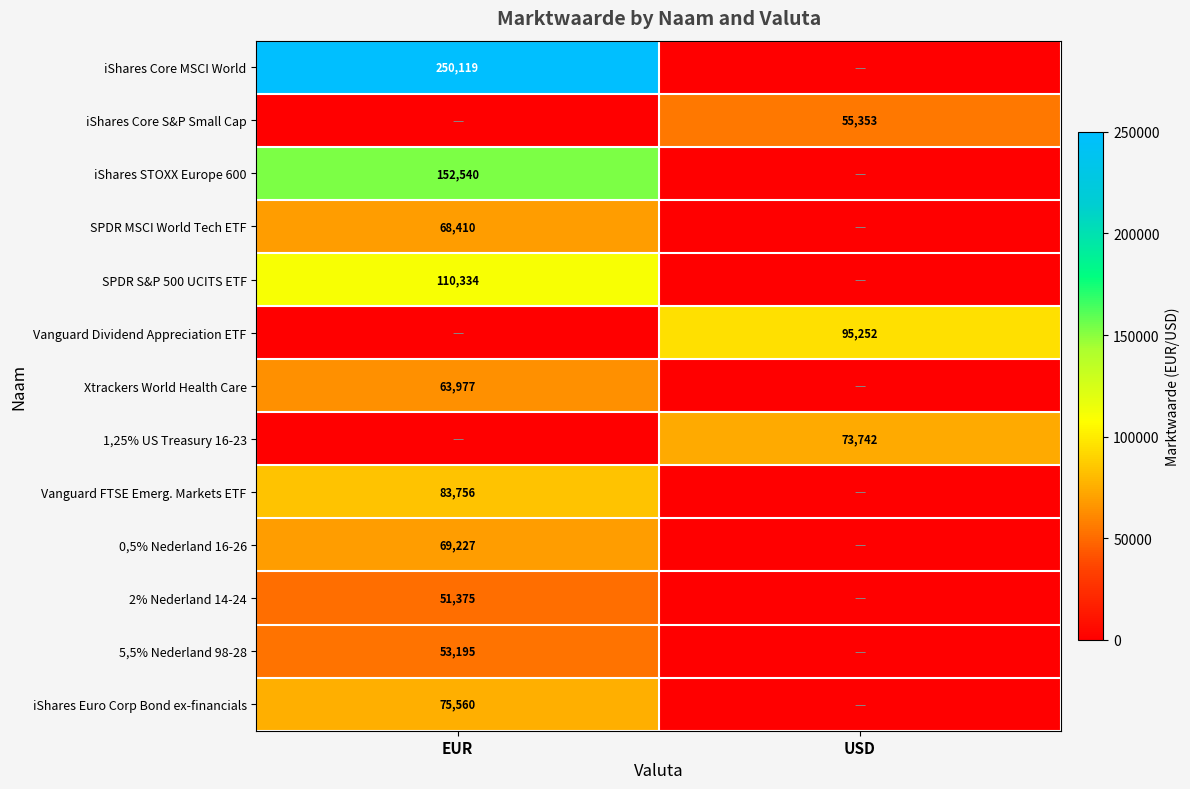

The value of 1,25% US Treasury 16-23 at USD is 32599. True or false?

False